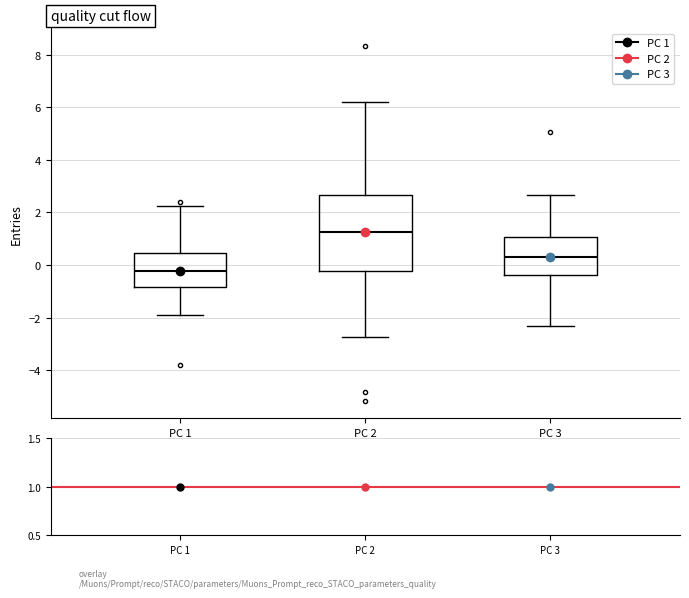

Reading left to right, read every box against the y-axis: the position of its median line, the range the box covers, and the ends of its whiskers. The values are not printed on the chart, so give them approximately, as read against the axis.

PC 1: median -0.2, box -0.8 to 0.4, whiskers -1.8 to 2.2
PC 2: median 1.2, box -0.2 to 2.6, whiskers -2.8 to 6.2
PC 3: median 0.4, box -0.4 to 1.0, whiskers -2.4 to 2.6